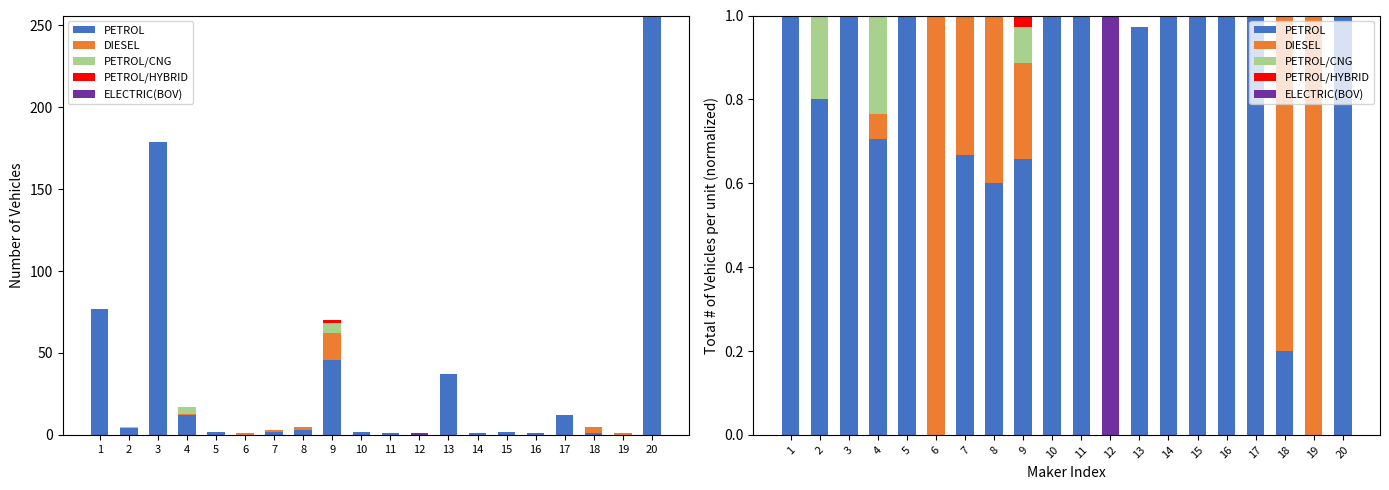

How many values in DIESEL are above zero?

7